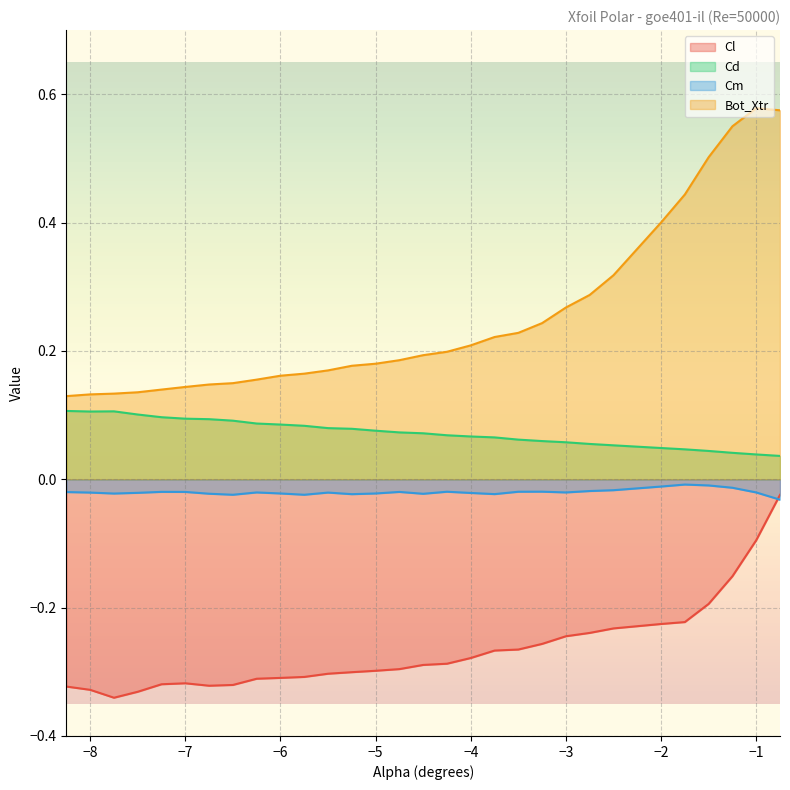

True or false: Cd and Bot_Xtr intersect in this chart.

False